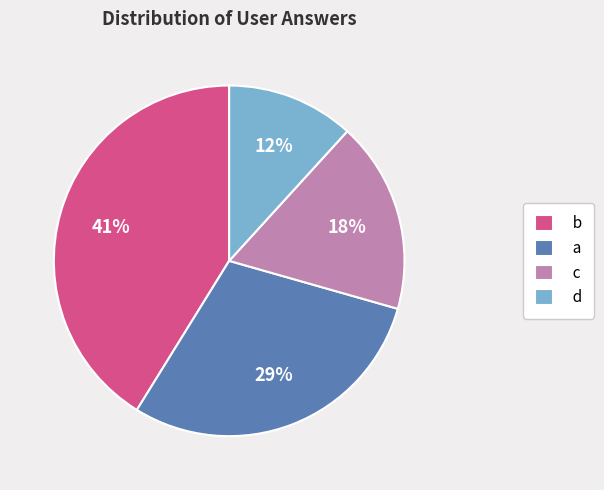

How many segments does this pie chart have?

4